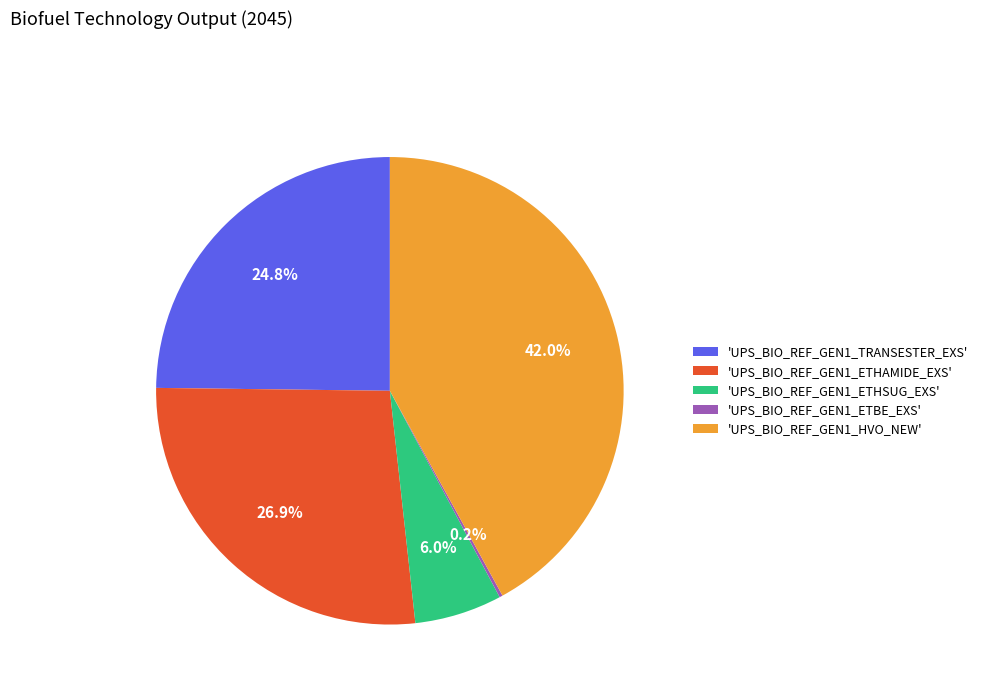

Does 'UPS_BIO_REF_GEN1_ETHAMIDE_EXS' account for over 50% of the chart?

No